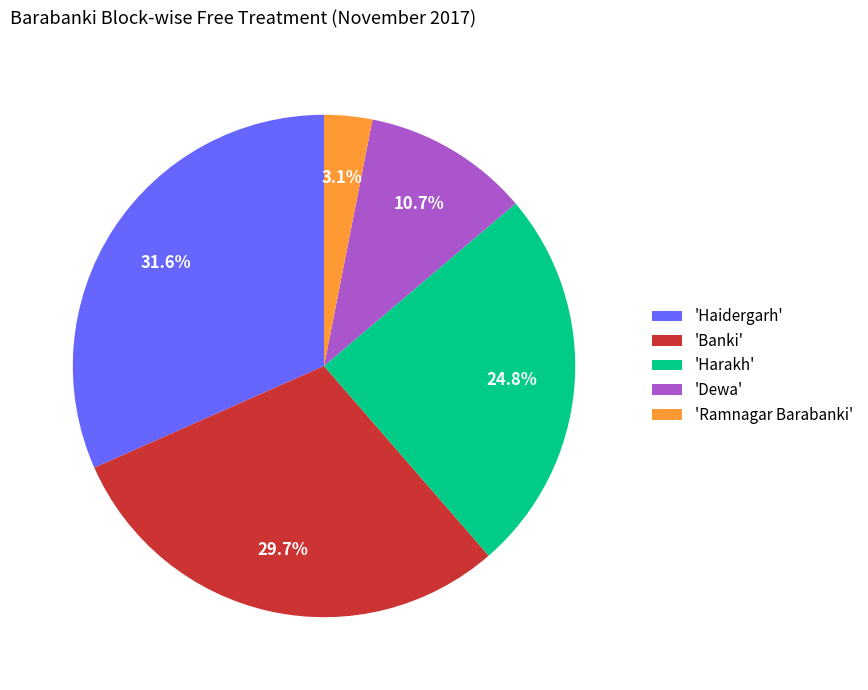

Approximately how many times larger is the value at 'Banki' compared to 'Haidergarh'?

0.9